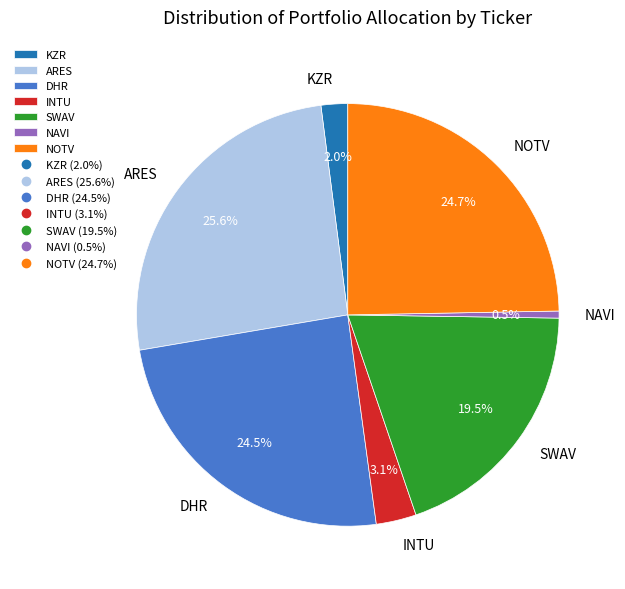

Is it true that KZR is 2% of the pie?

True